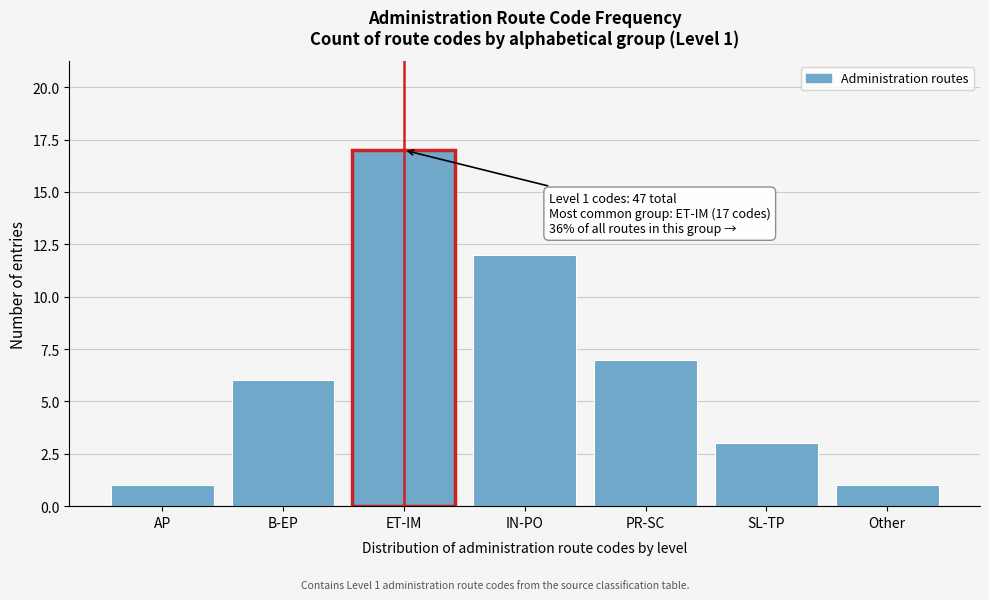

Reading left to right, what are all the values shown in this chart?

1	6	17	12	7	3	1